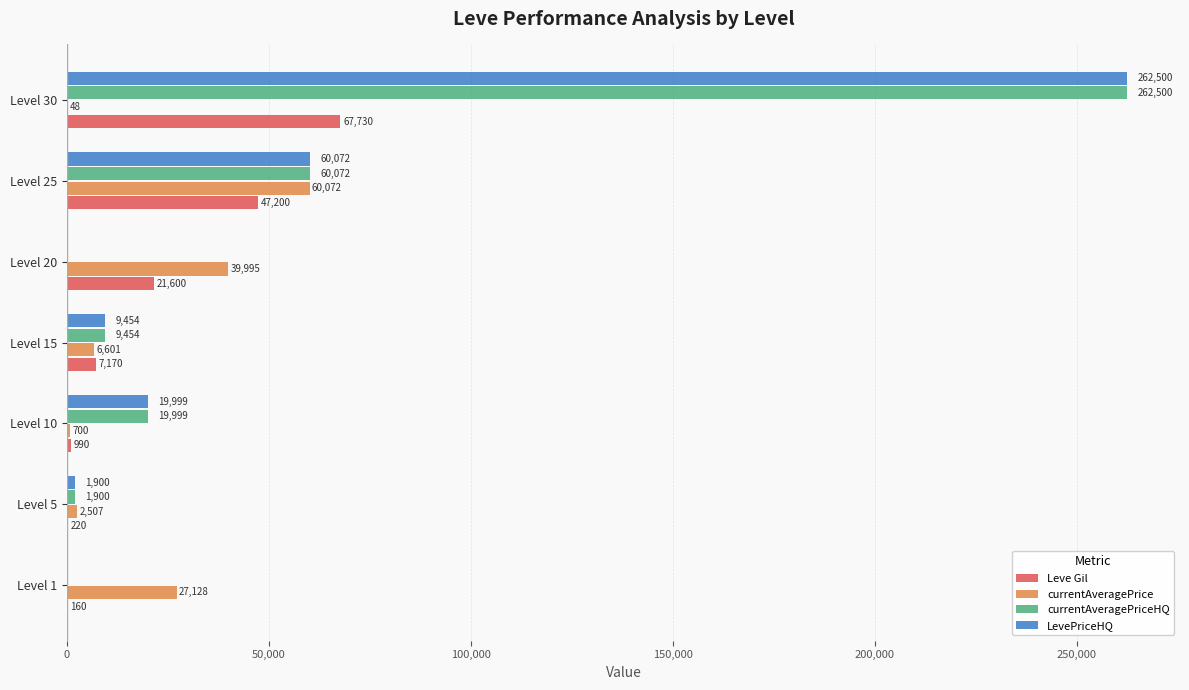

What is the average value of the currentAveragePrice series?

19579